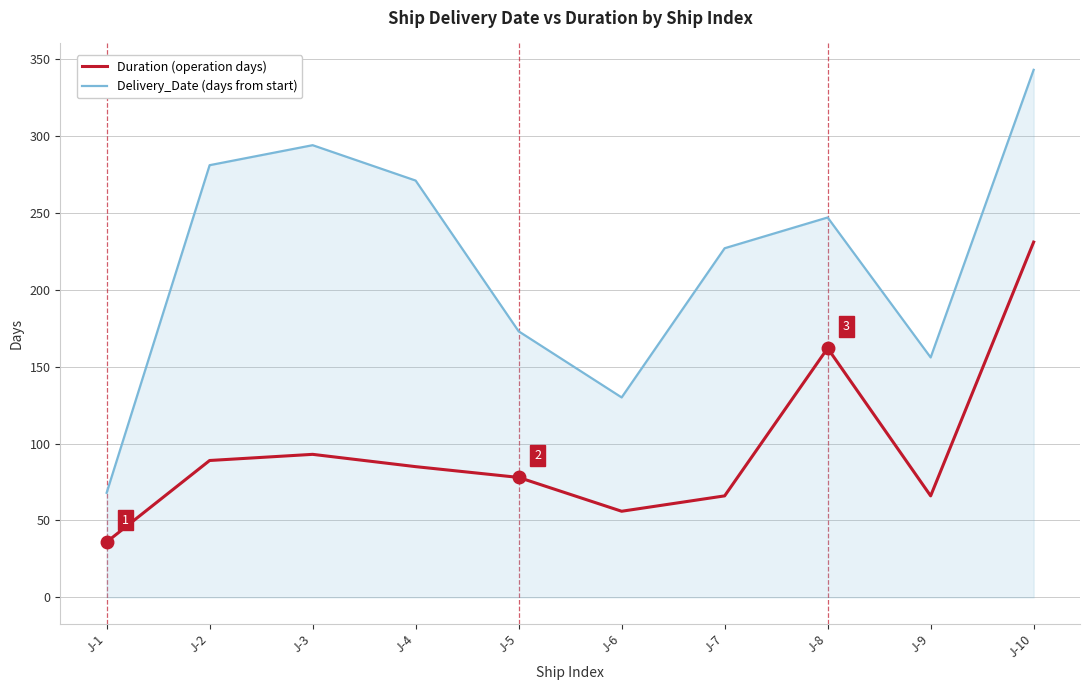

Which label corresponds to the largest value in the chart?

J-10